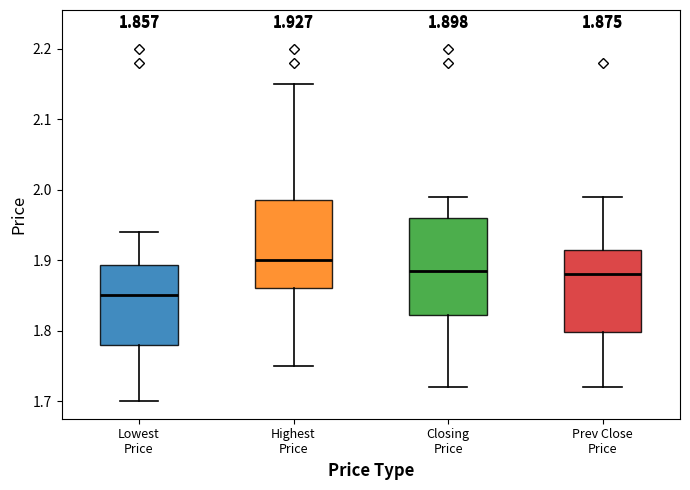

Which box has the lowest median line?

Lowest Price